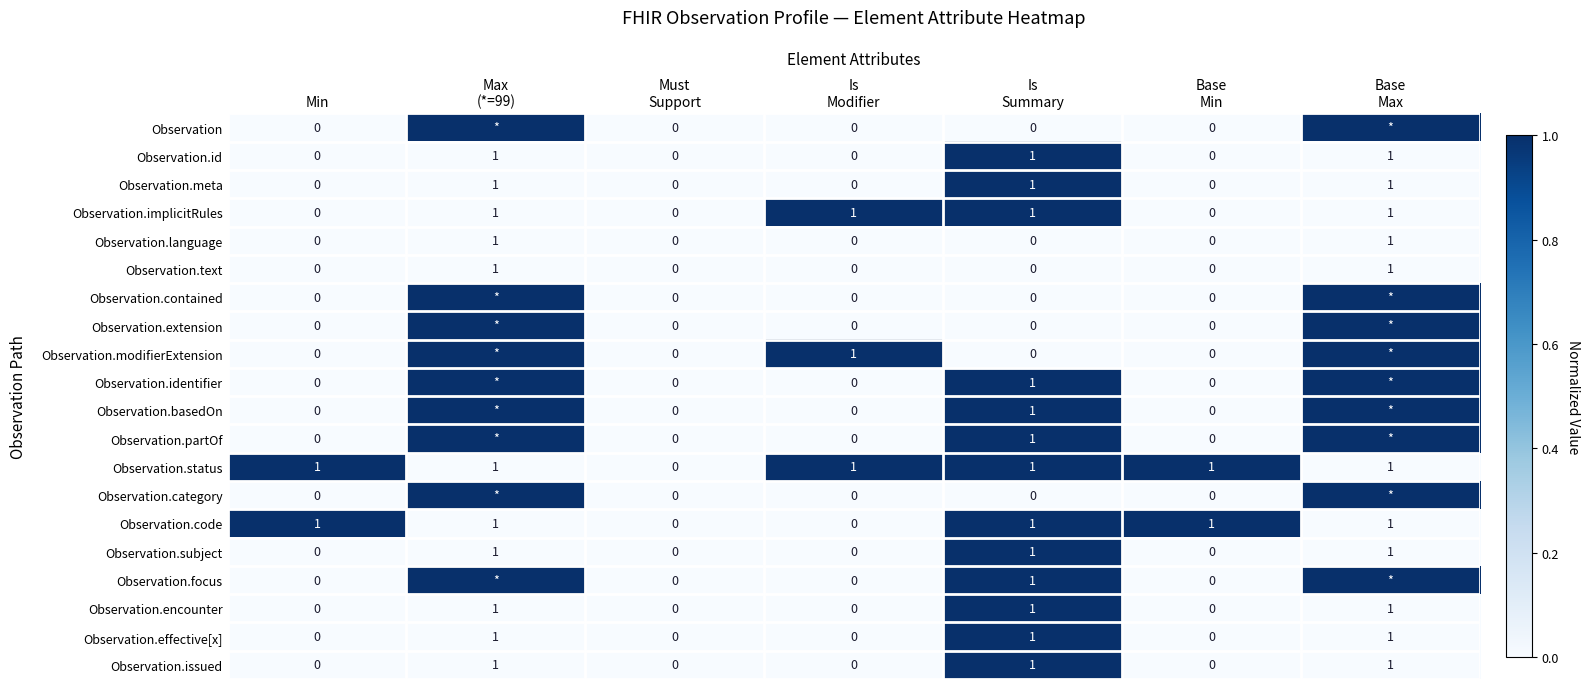

How many Observation.implicitRules values are between 0 and 1?

7